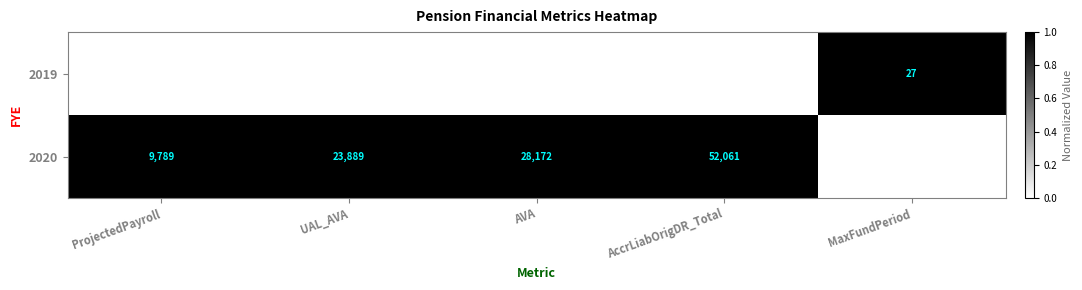

Reading left to right, list all the values displayed in this chart.

2019: 9272	22995	27444	50439	27
2020: 9789	23889	28172	52061	26